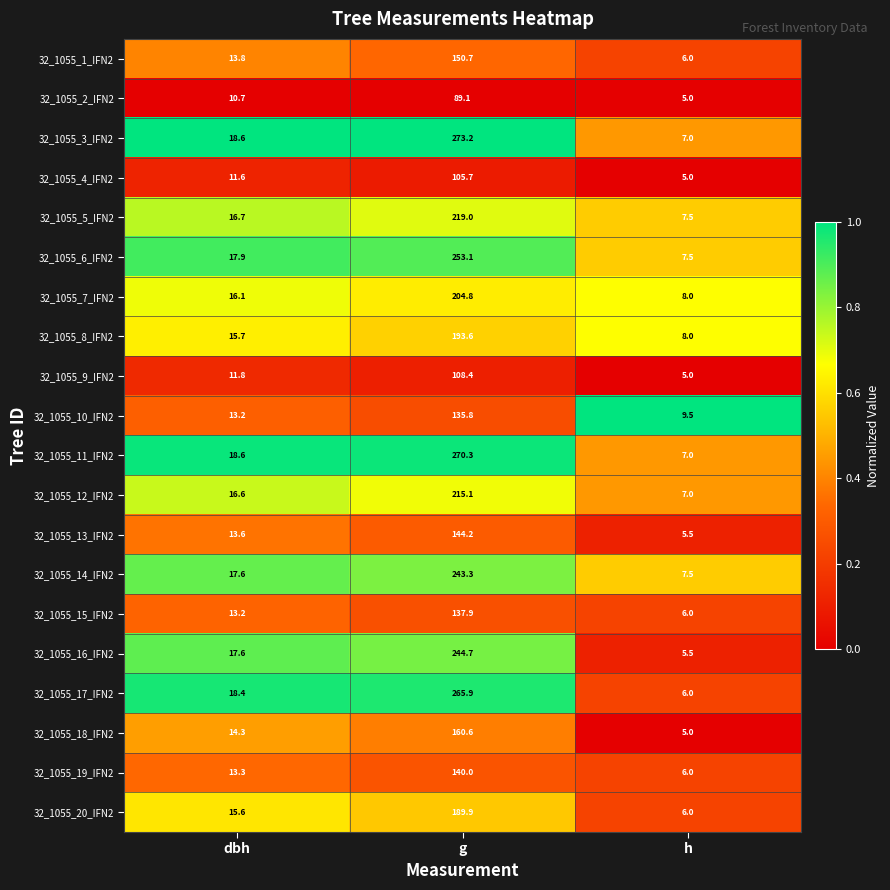

True or false: 32_1055_5_IFN2 has a value of 7.5 at h.

True